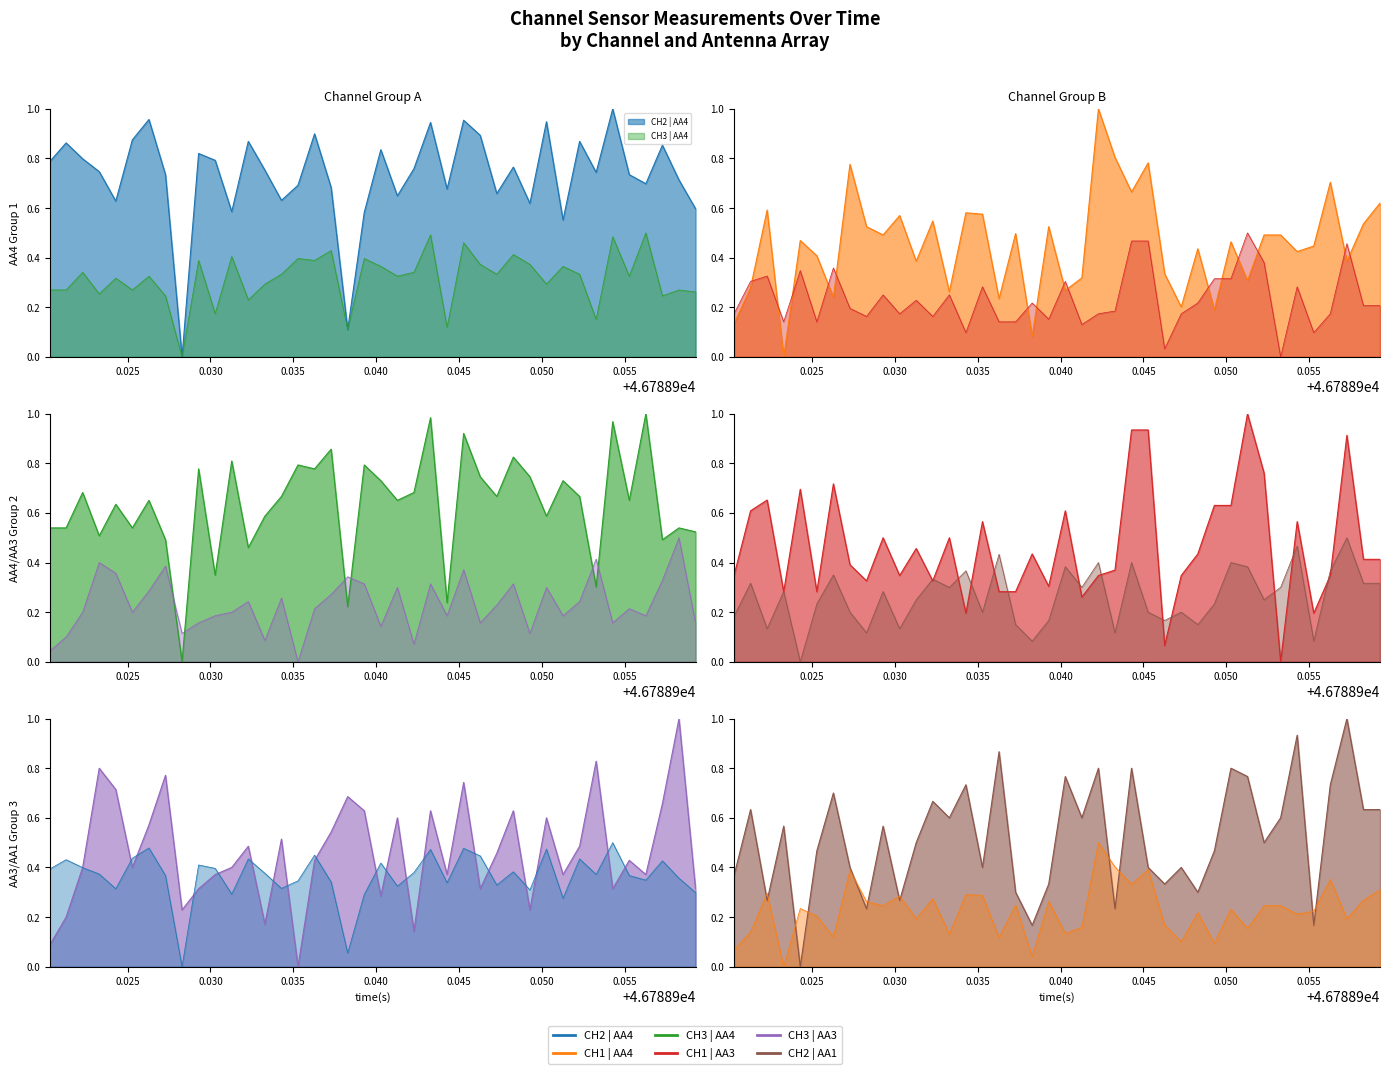

At 0.025, list the series in order from smallest to largest.

CH3 | AA3, CH3 | AA4, CH1 | AA4, CH1 | AA3, CH2 | AA1, CH2 | AA4